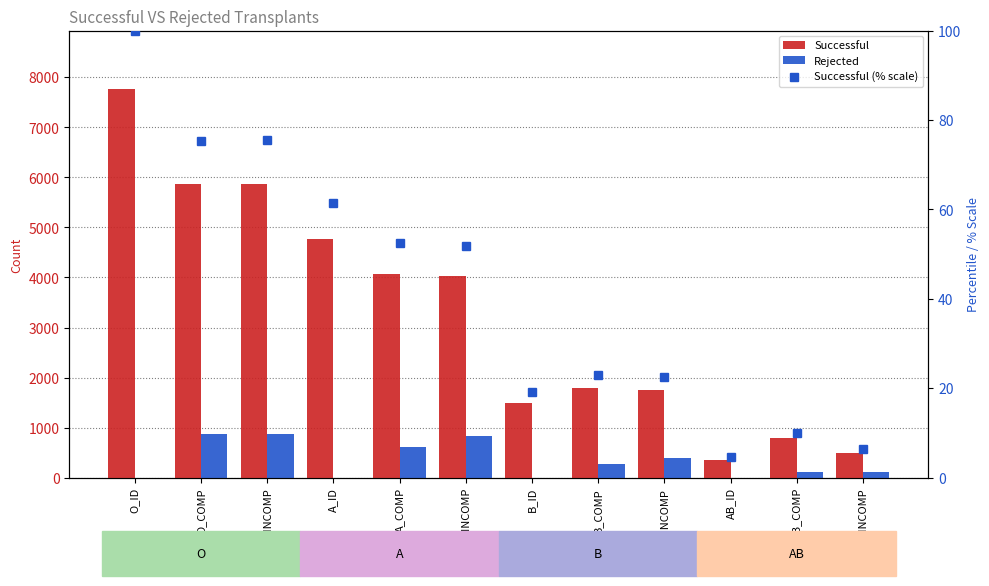

Rank the series at A_INCOMP from lowest to highest value.

Successful (% scale), Rejected, Successful